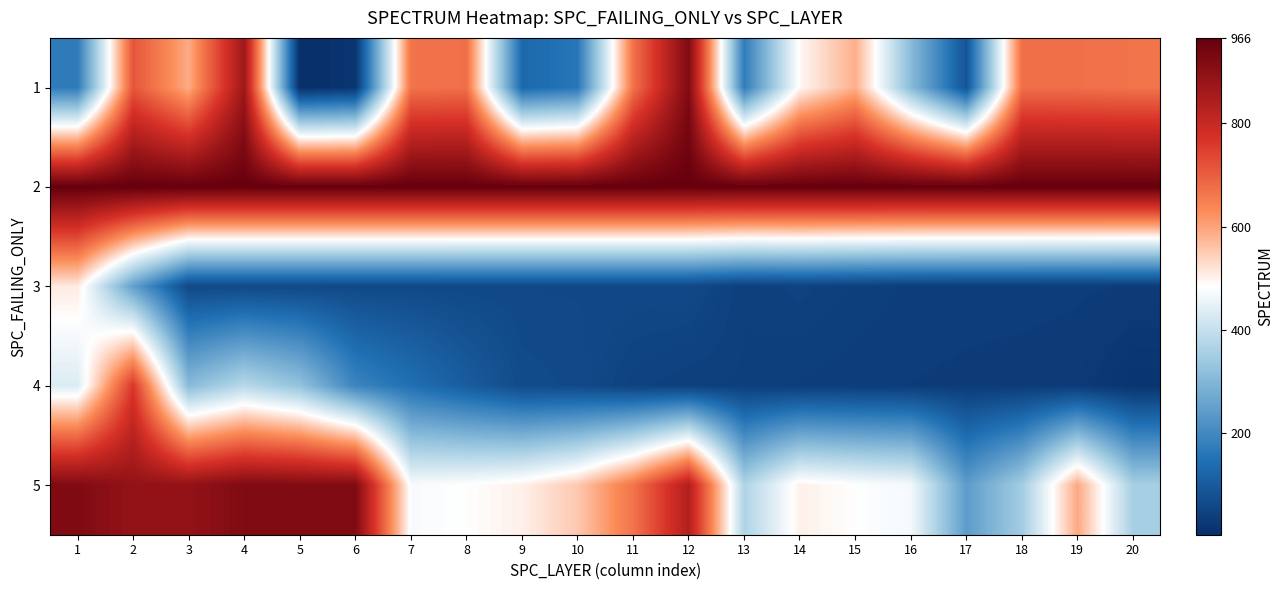

Reading left to right, extract all data points from this chart.

1: 1=169	2=713	3=589	4=869	5=2	6=16	7=668	8=673	9=131	10=159	11=668	12=921	13=173	14=491	15=585	16=309	17=85	18=674	19=673	20=668
2: 1=966	2=966	3=966	4=966	5=966	6=966	7=966	8=966	9=966	10=966	11=966	12=966	13=966	14=966	15=966	16=966	17=966	18=966	19=966	20=966
3: 1=510	2=249	3=59	4=59	5=59	6=59	7=59	8=58	9=58	10=58	11=58	12=58	13=40	14=45	15=39	16=35	17=34	18=34	19=33	20=32
4: 1=432	2=762	3=308	4=379	5=325	6=190	7=146	8=103	9=65	10=61	11=45	12=40	13=39	14=35	15=33	16=32	17=31	18=30	19=29	20=14
5: 1=921	2=888	3=890	4=921	5=919	6=921	7=475	8=484	9=502	10=552	11=666	12=835	13=366	14=502	15=484	16=468	17=242	18=349	19=592	20=354